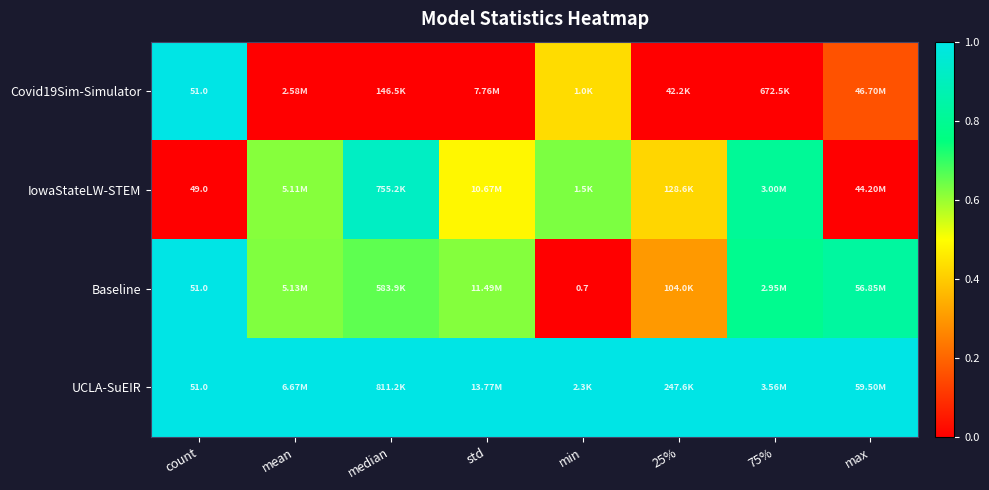

Rank the series at 75% from lowest to highest value.

Covid19Sim-Simulator, Baseline, IowaStateLW-STEM, UCLA-SuEIR